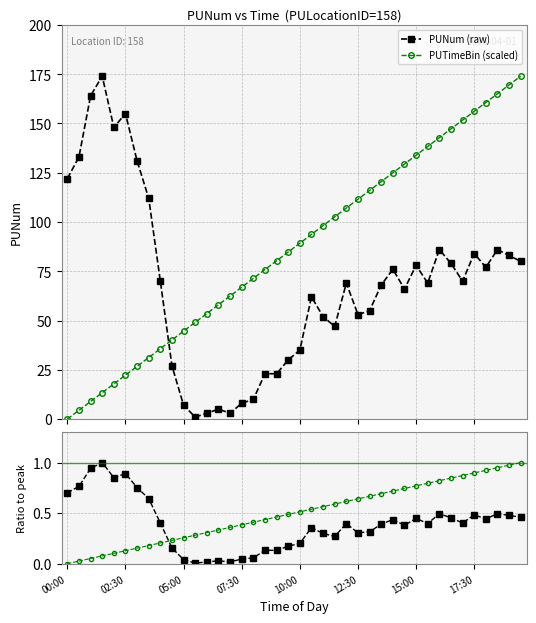

What is the value of the PUNum (raw) point at the 32nd from the left?

69.0